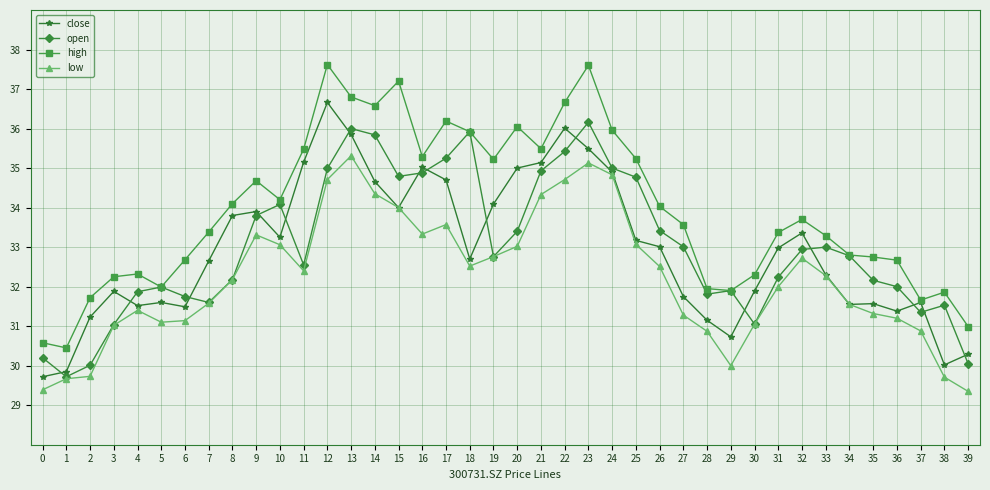

Between 2 and 17, which series saw the biggest shift?

open